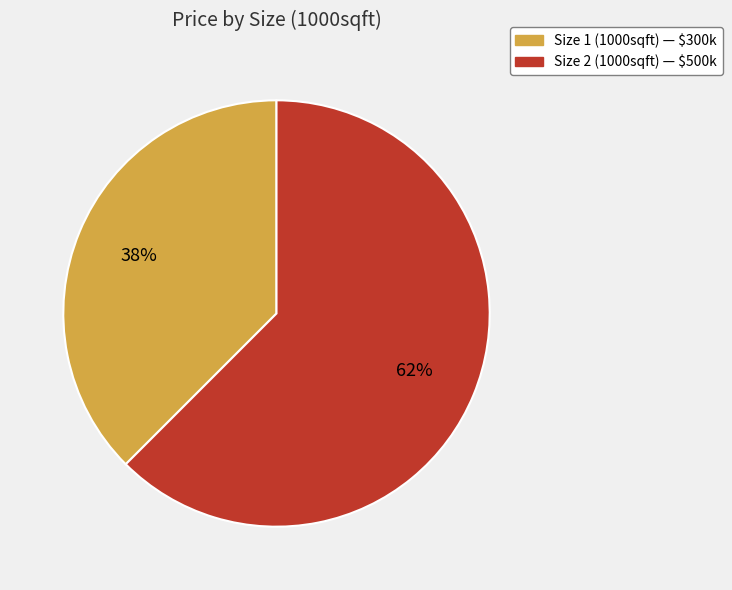

Does any single category account for the majority?

Yes